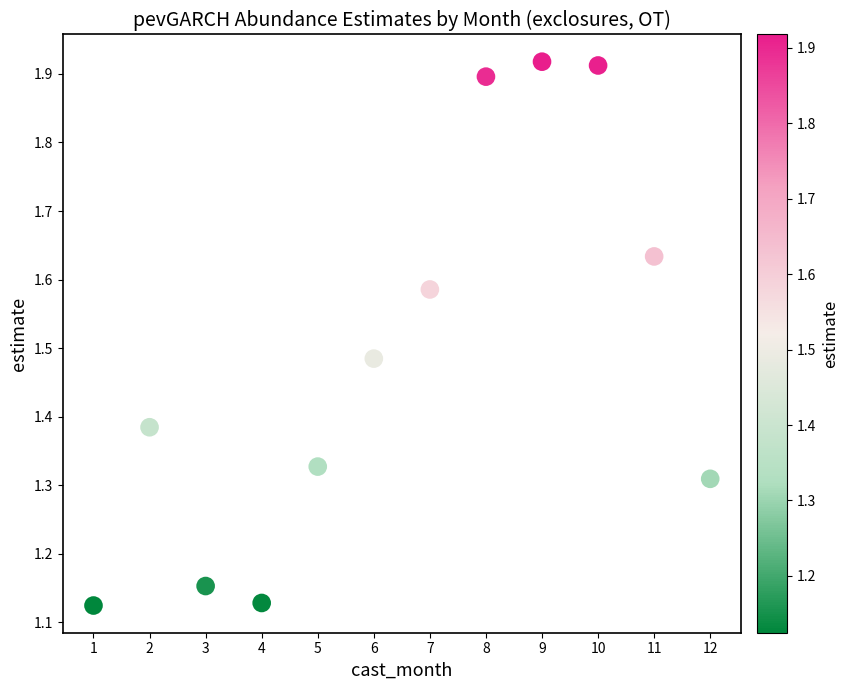

What is the average X value?

6.5